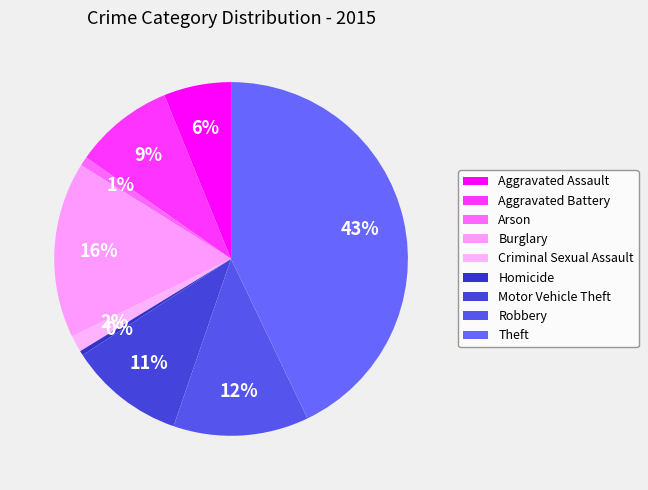

To the nearest percent, what portion does Aggravated Battery represent?

9%